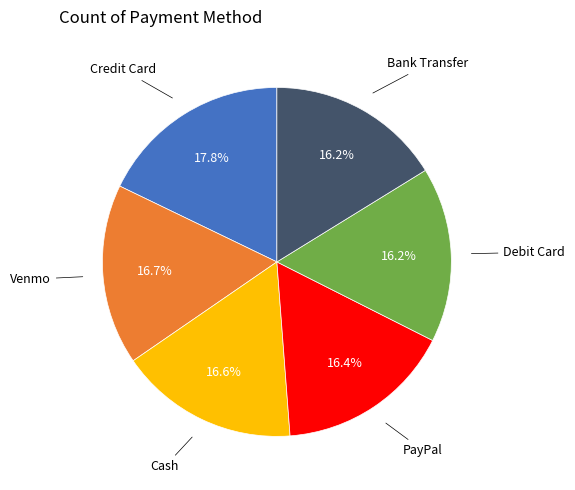

Does any single category account for the majority?

No